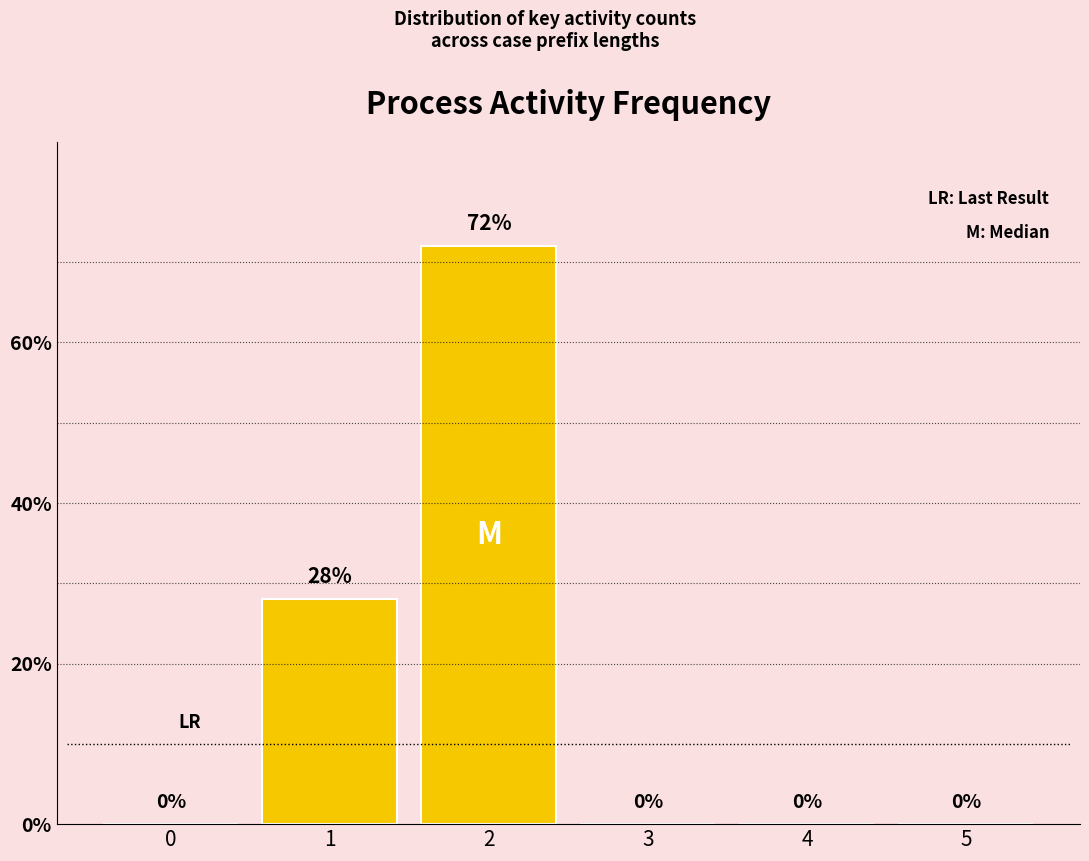

What is the maximum value shown in the chart?

72